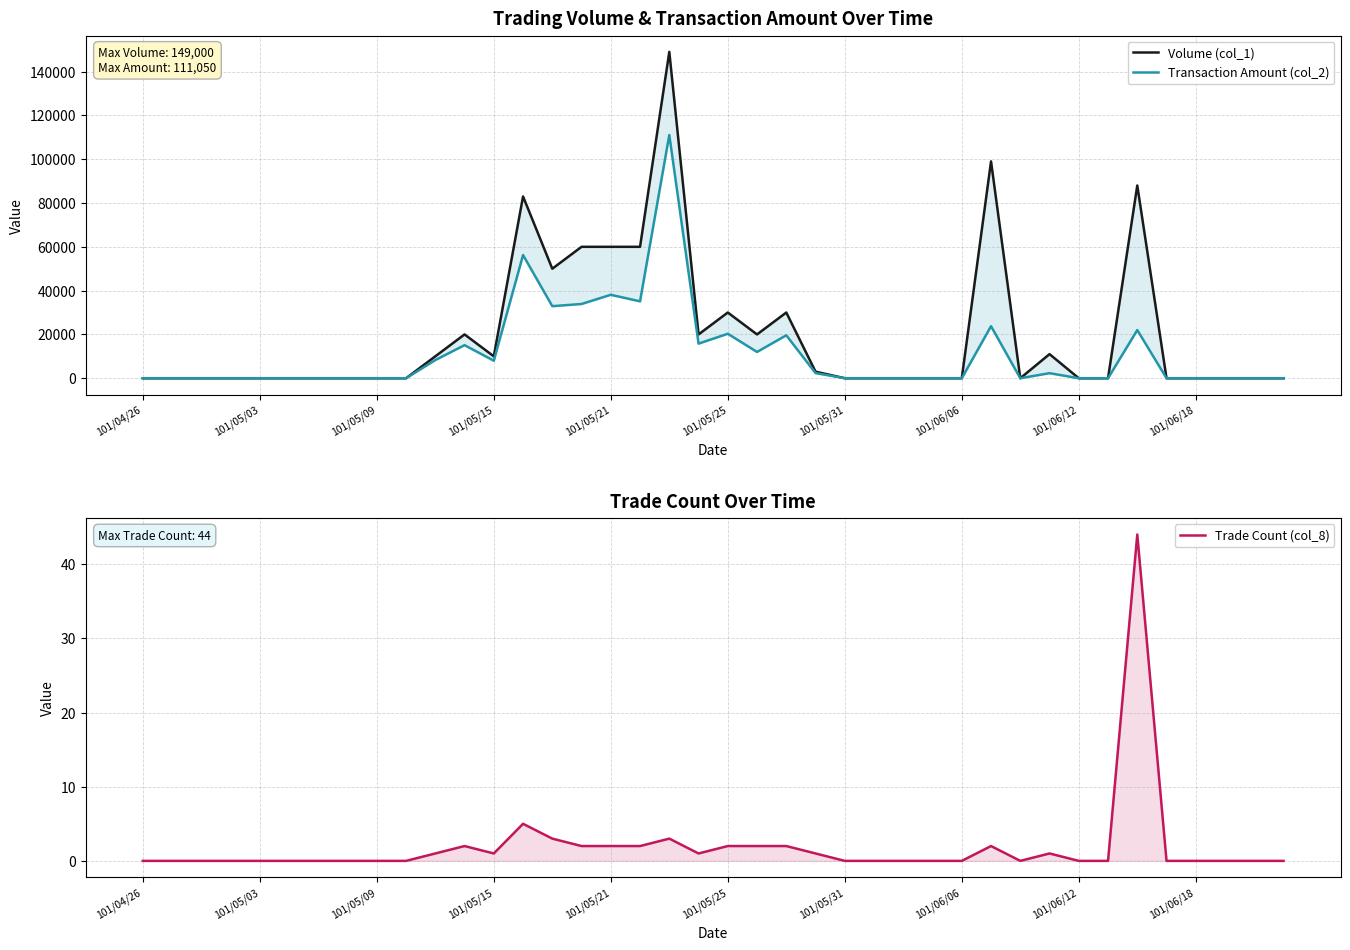

At 101/04/26, list the series in order from largest to smallest.

Volume (col_1), Transaction Amount (col_2), Trade Count (col_8)